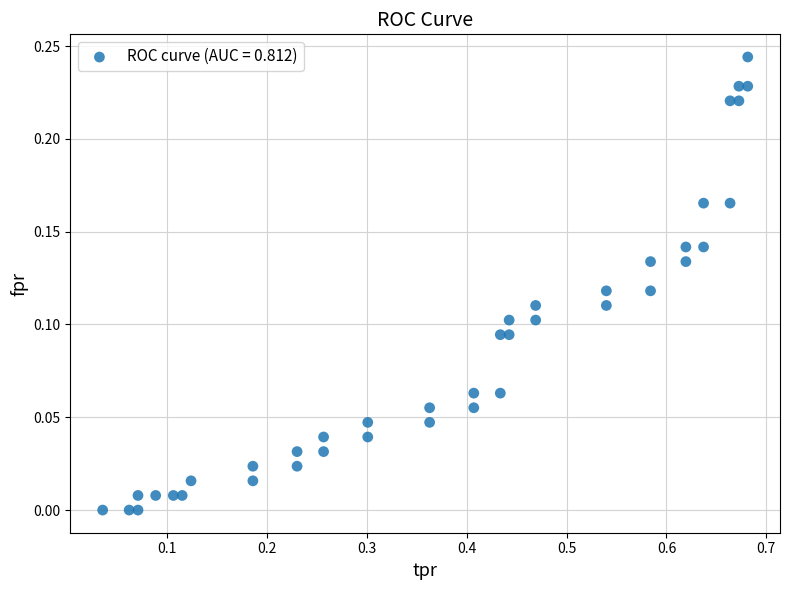

What is the range of X values (max minus min)?

0.6